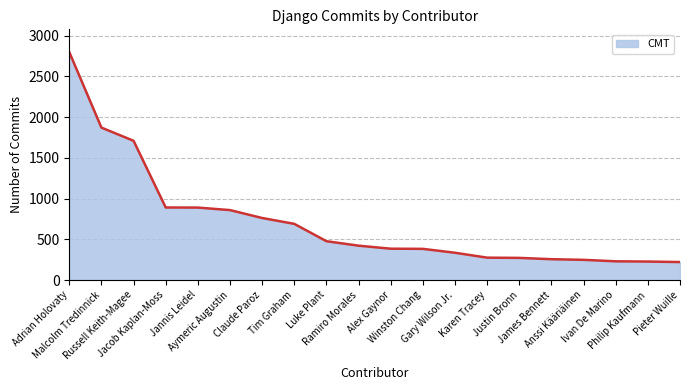

What is the sum of the values at Luke Plant and Justin Bronn?

749